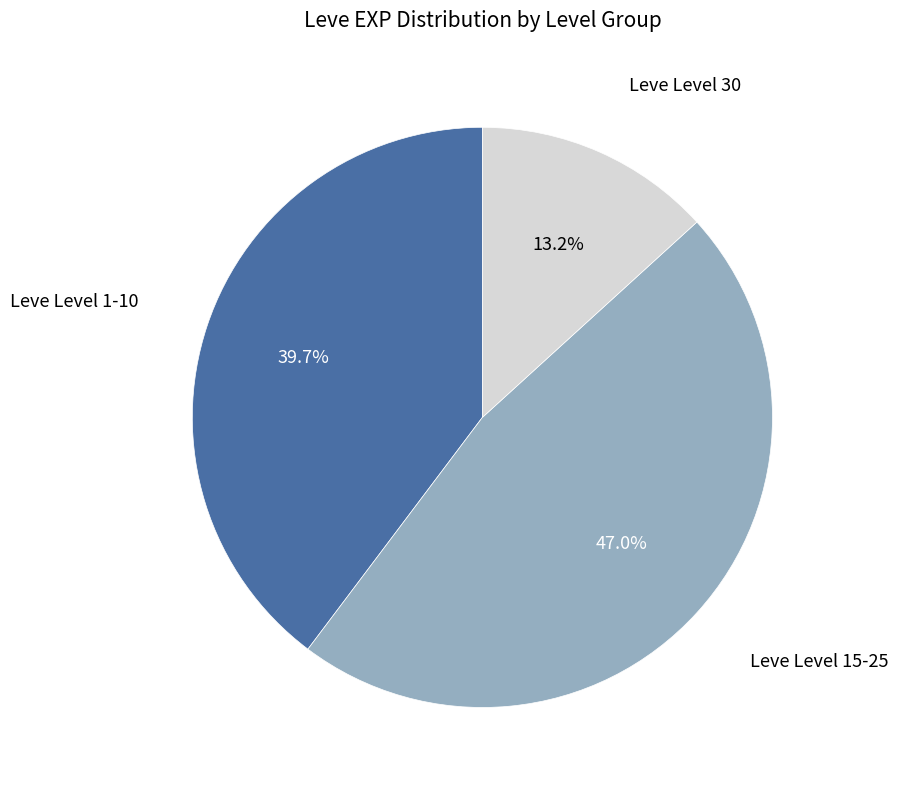

To the nearest percent, what is the average slice percentage?

33%